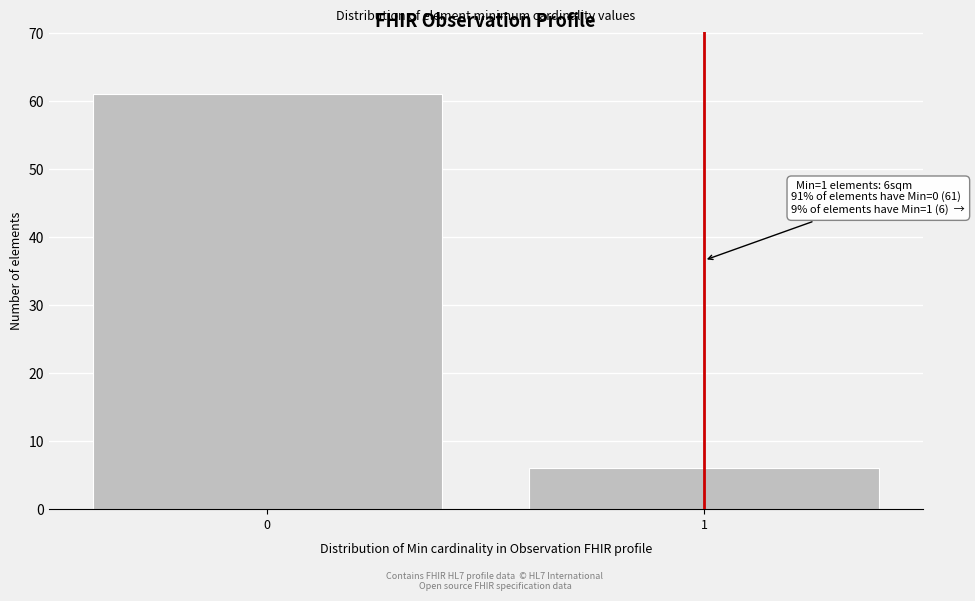

Reading right to left, transcribe all the data shown in this chart.

6	61